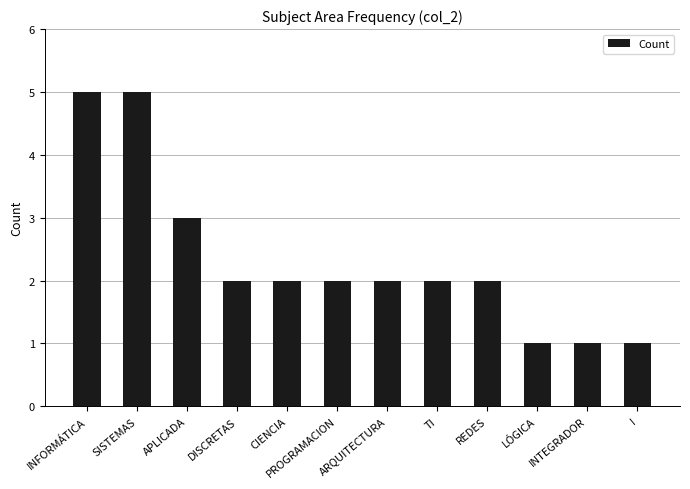

The value at SISTEMAS is 5. True or false?

True